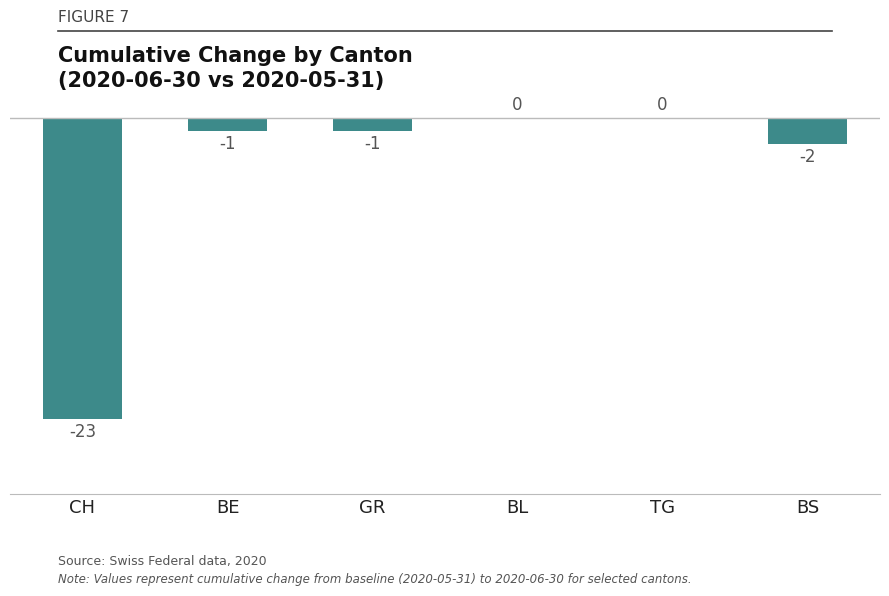

Reading right to left, what are all the values shown in this chart?

-2	0	0	-1	-1	-23